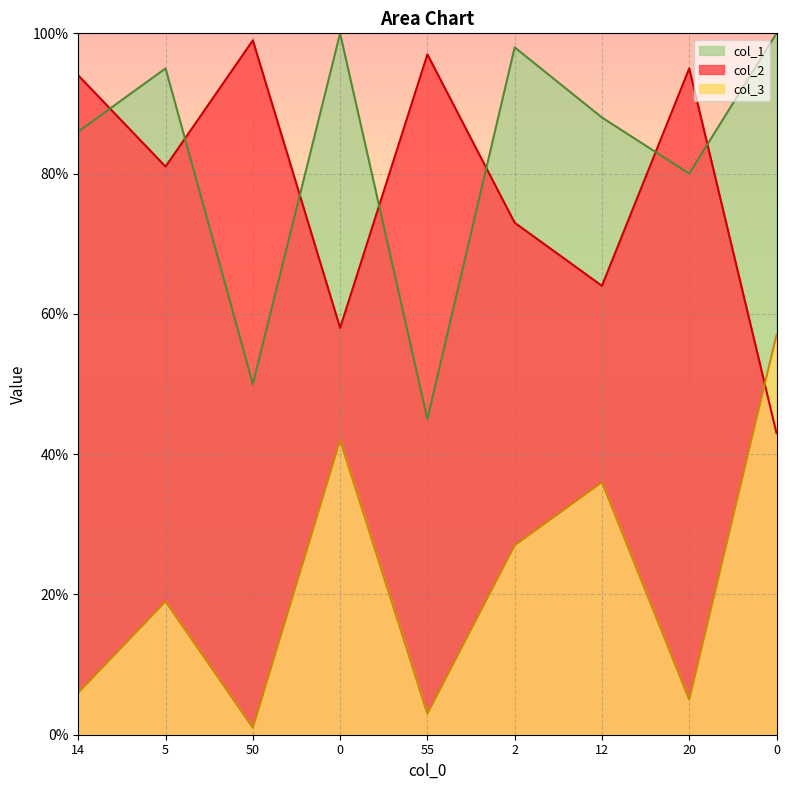

What is the maximum value for col_1?

100